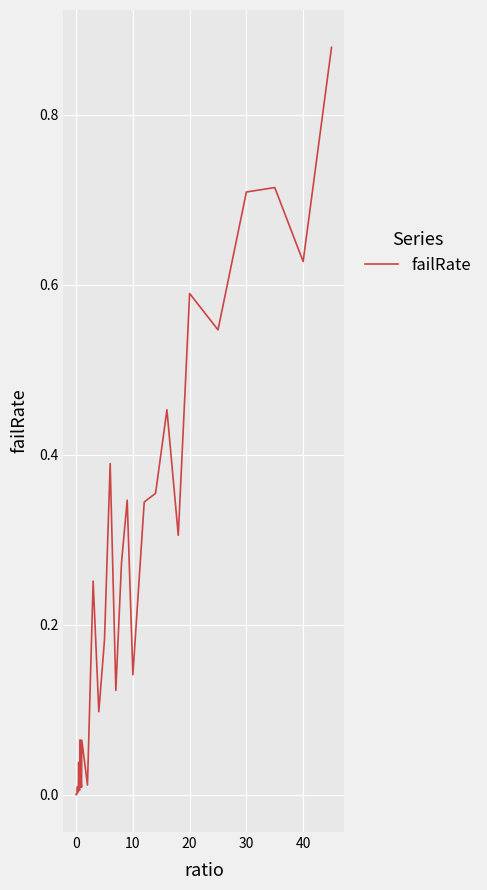

What is the greatest value displayed?

0.9